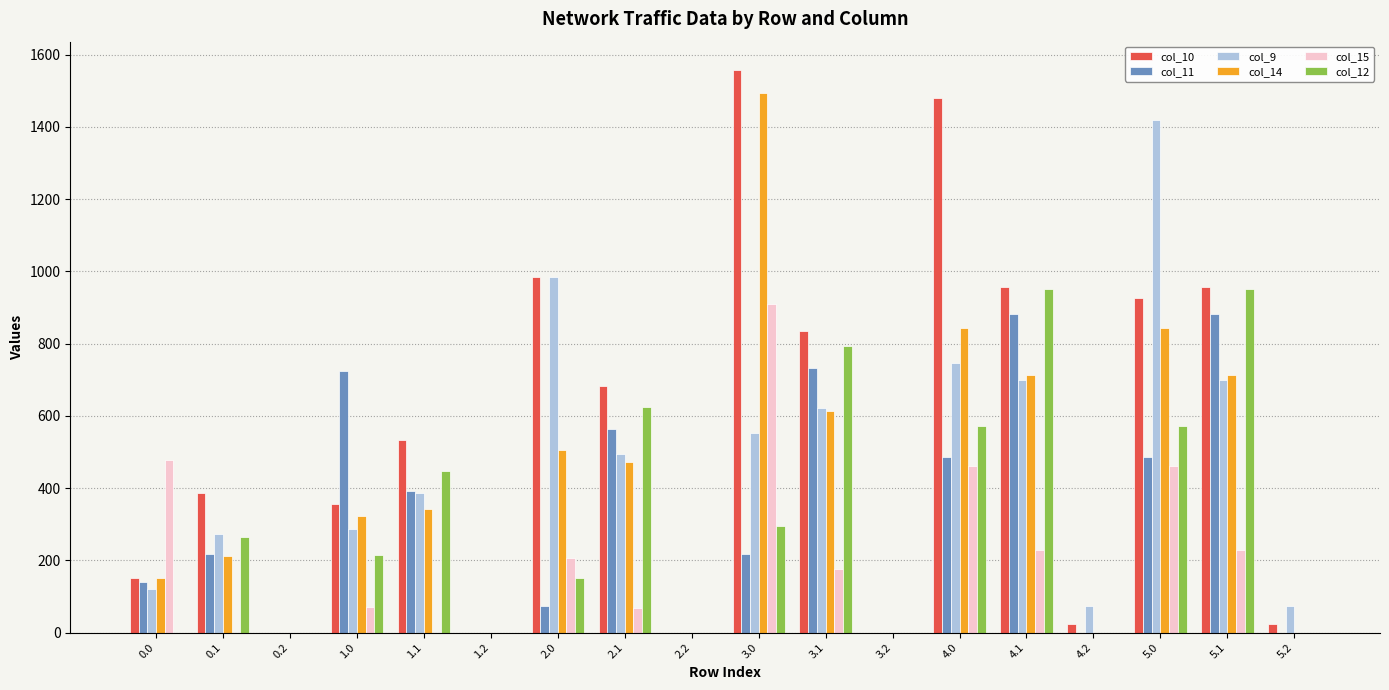

Which series has the largest total across all categories?

col_10